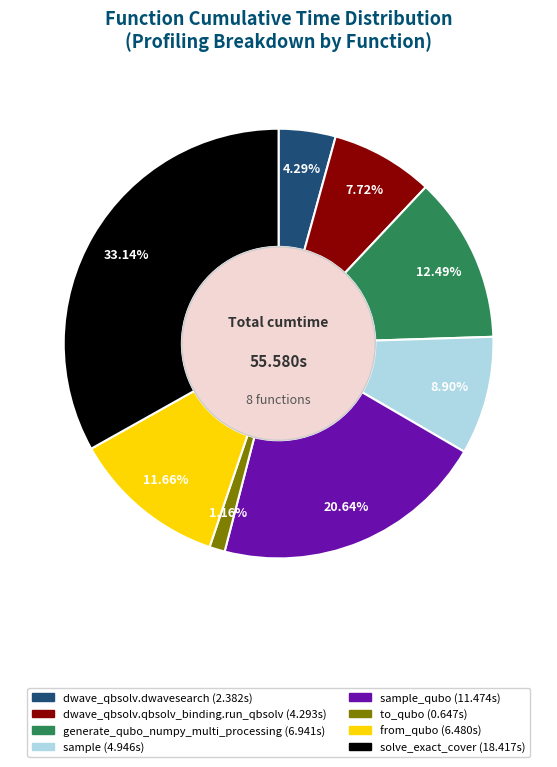

Is there a majority slice in this chart?

No